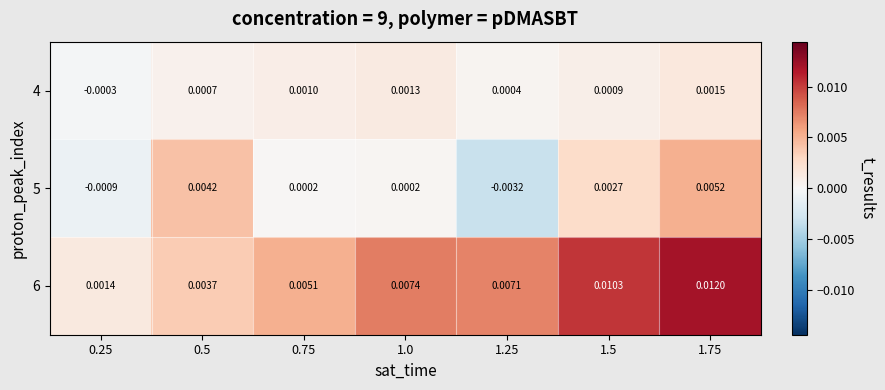

Which label corresponds to the smallest value in the chart?

1.25